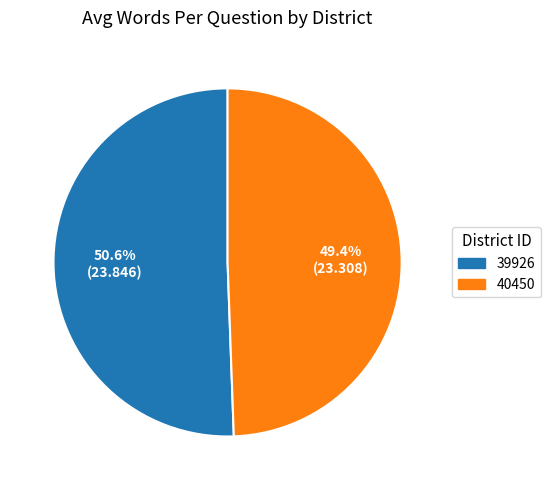

Is the sum of 40450 and 39926 greater than half?

Yes